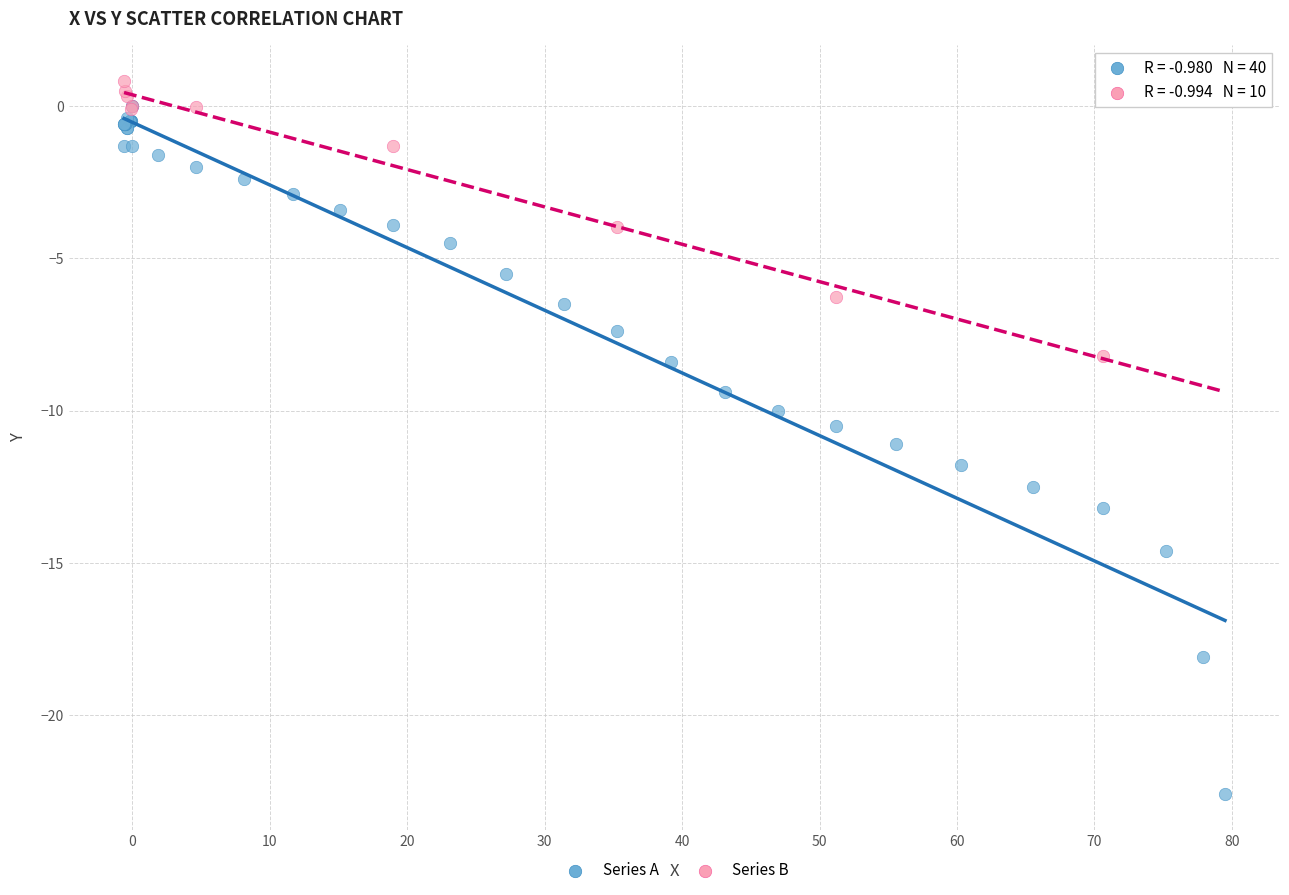

Which series reaches the minimum Y coordinate?

Series A